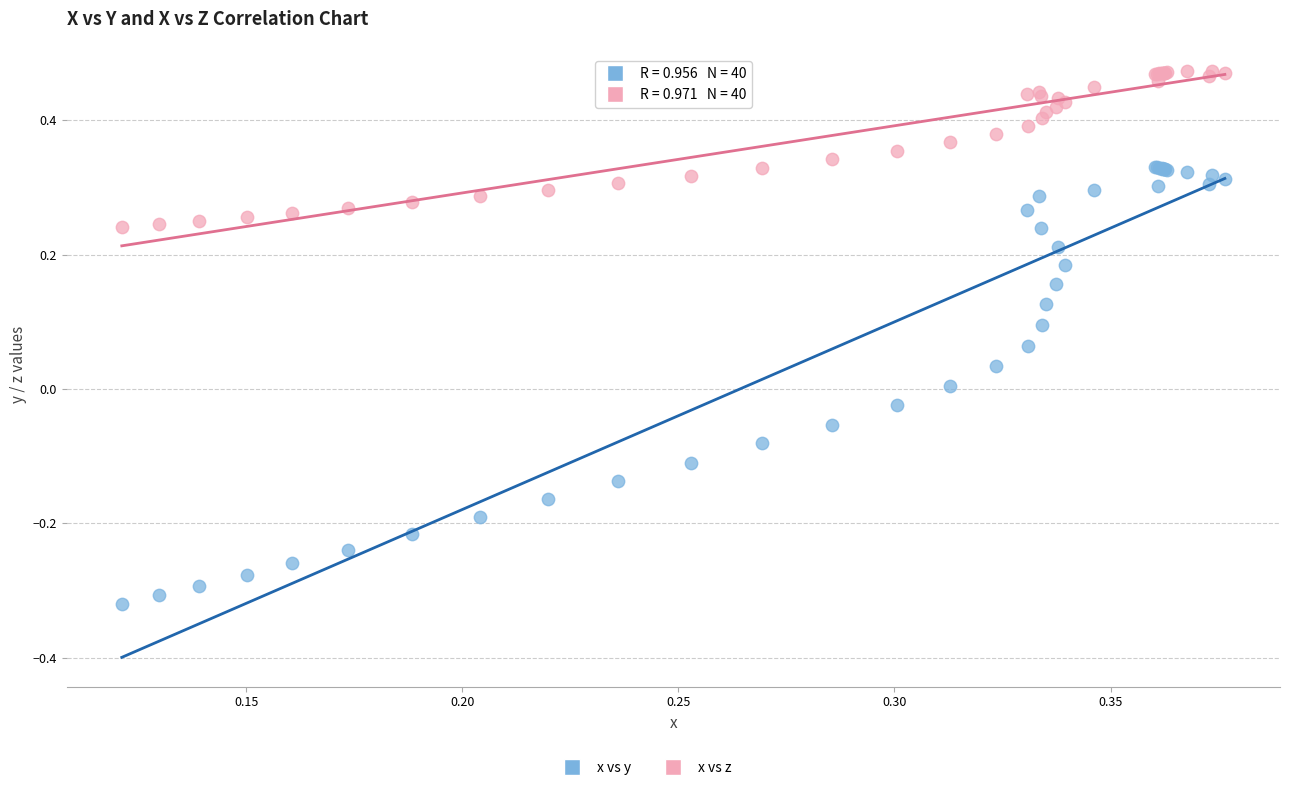

Which series contains the highest Y value?

x vs z